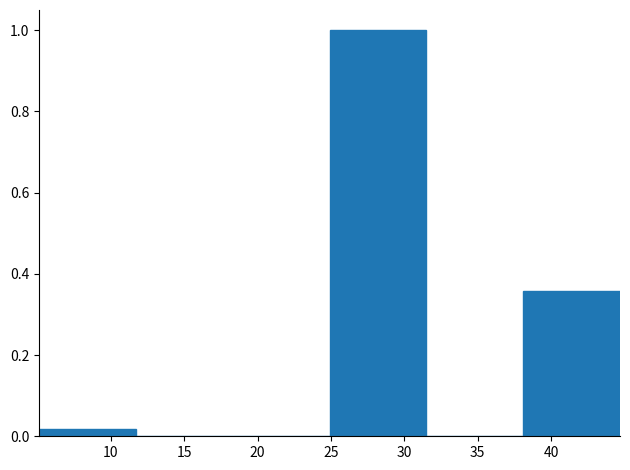

Reading left to right, list every bar in this chart as the range it spans on the x-axis followed by its height. Neither the bar edges nor the heights are printed on the chart, so give them approximately, as read against the axes.

5.1 to 11.7: under 0.02
11.7 to 18.3: 0
18.3 to 24.9: 0
24.9 to 31.5: 1.00
31.5 to 38.1: 0
38.1 to 44.7: 0.36